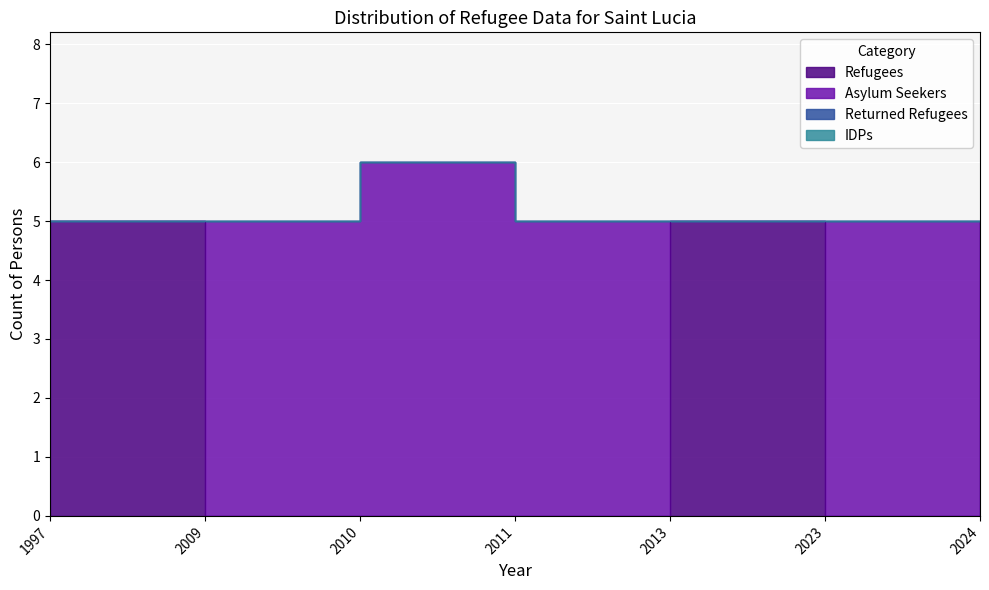

What is the value of the refugees point at the 5th from the left?

5